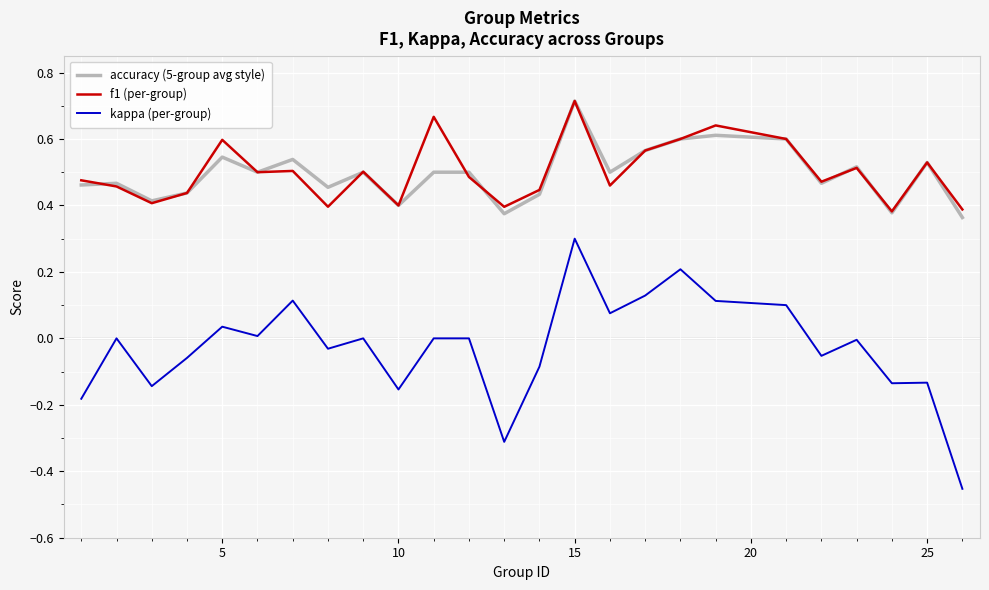

What are all the series names shown in the legend?

accuracy (5-group avg style), f1 (per-group), kappa (per-group)